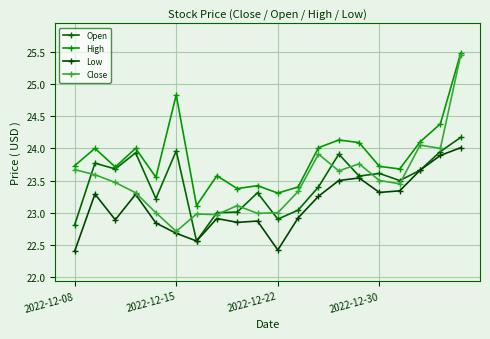

How many data points in Low are less than 23?

10